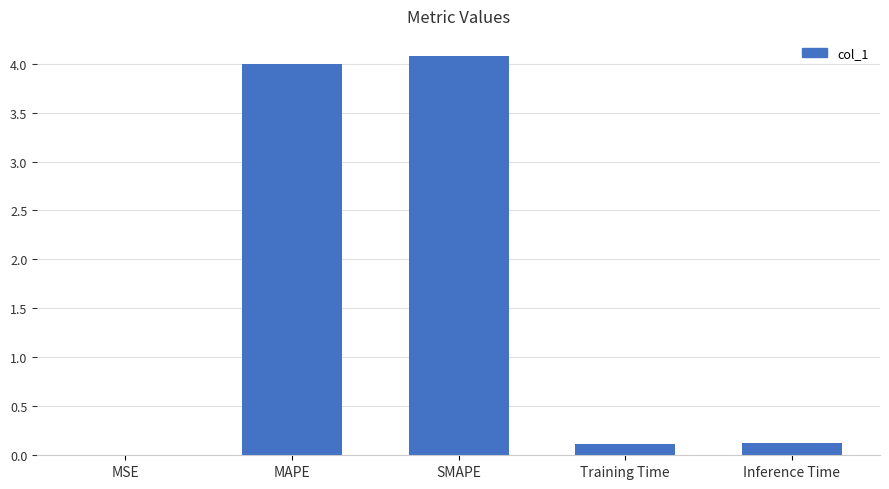

Between SMAPE and Training Time, which is larger?

SMAPE